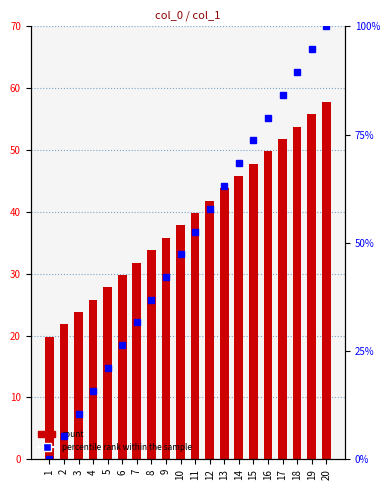

Between 2 and 4, which is larger?

4